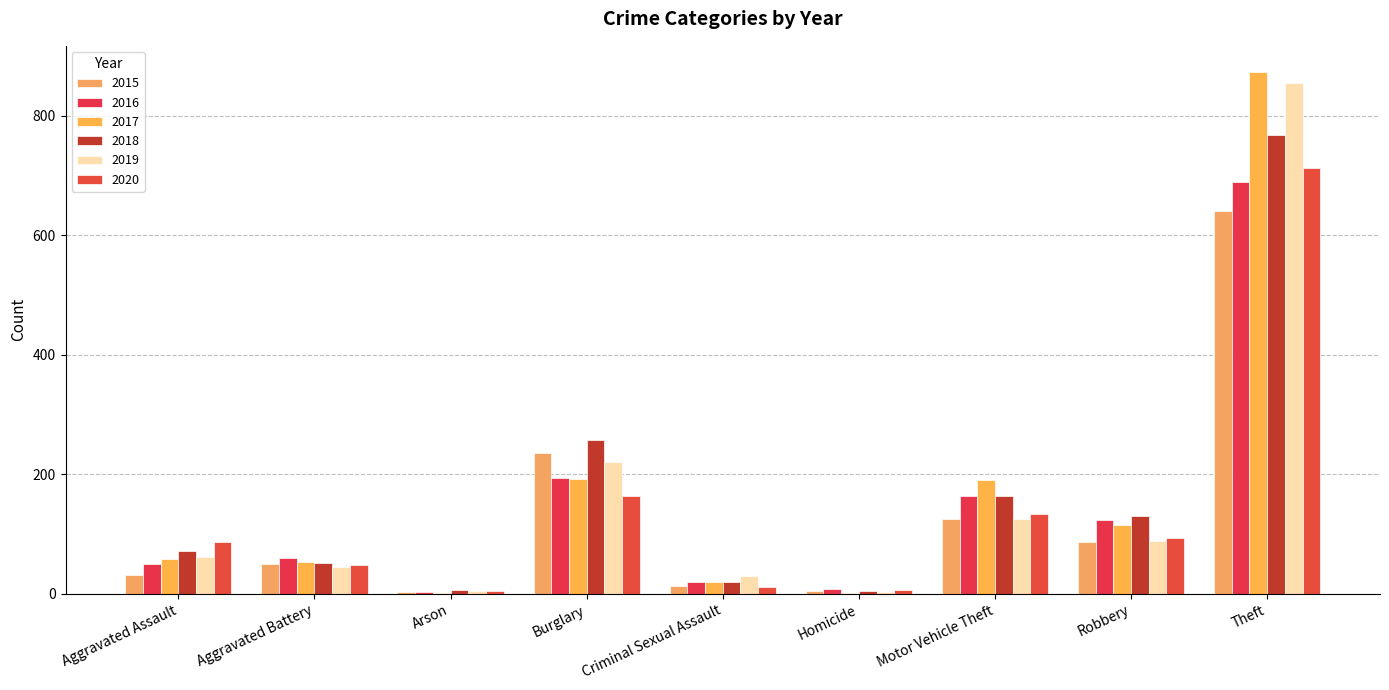

Reading left to right, list all the values displayed in this chart.

2015: Aggravated Assault=31	Aggravated Battery=50	Arson=3	Burglary=236	Criminal Sexual Assault=13	Homicide=4	Motor Vehicle Theft=125	Robbery=87	Theft=641
2016: Aggravated Assault=50	Aggravated Battery=60	Arson=3	Burglary=194	Criminal Sexual Assault=20	Homicide=8	Motor Vehicle Theft=163	Robbery=123	Theft=689
2017: Aggravated Assault=59	Aggravated Battery=54	Arson=1	Burglary=192	Criminal Sexual Assault=19	Homicide=2	Motor Vehicle Theft=191	Robbery=115	Theft=873
2018: Aggravated Assault=72	Aggravated Battery=52	Arson=6	Burglary=257	Criminal Sexual Assault=20	Homicide=5	Motor Vehicle Theft=164	Robbery=130	Theft=767
2019: Aggravated Assault=61	Aggravated Battery=45	Arson=5	Burglary=221	Criminal Sexual Assault=29	Homicide=3	Motor Vehicle Theft=125	Robbery=89	Theft=855
2020: Aggravated Assault=87	Aggravated Battery=48	Arson=4	Burglary=163	Criminal Sexual Assault=12	Homicide=6	Motor Vehicle Theft=134	Robbery=94	Theft=713